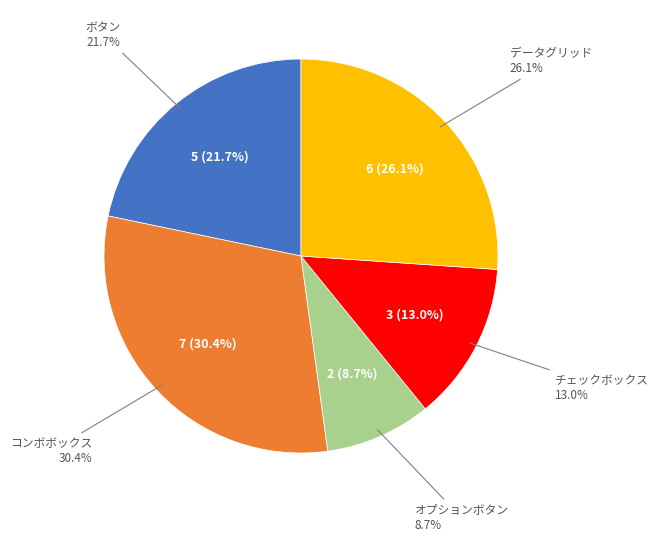

What is the total percentage of オプションボタン and ボタン?

30.4%